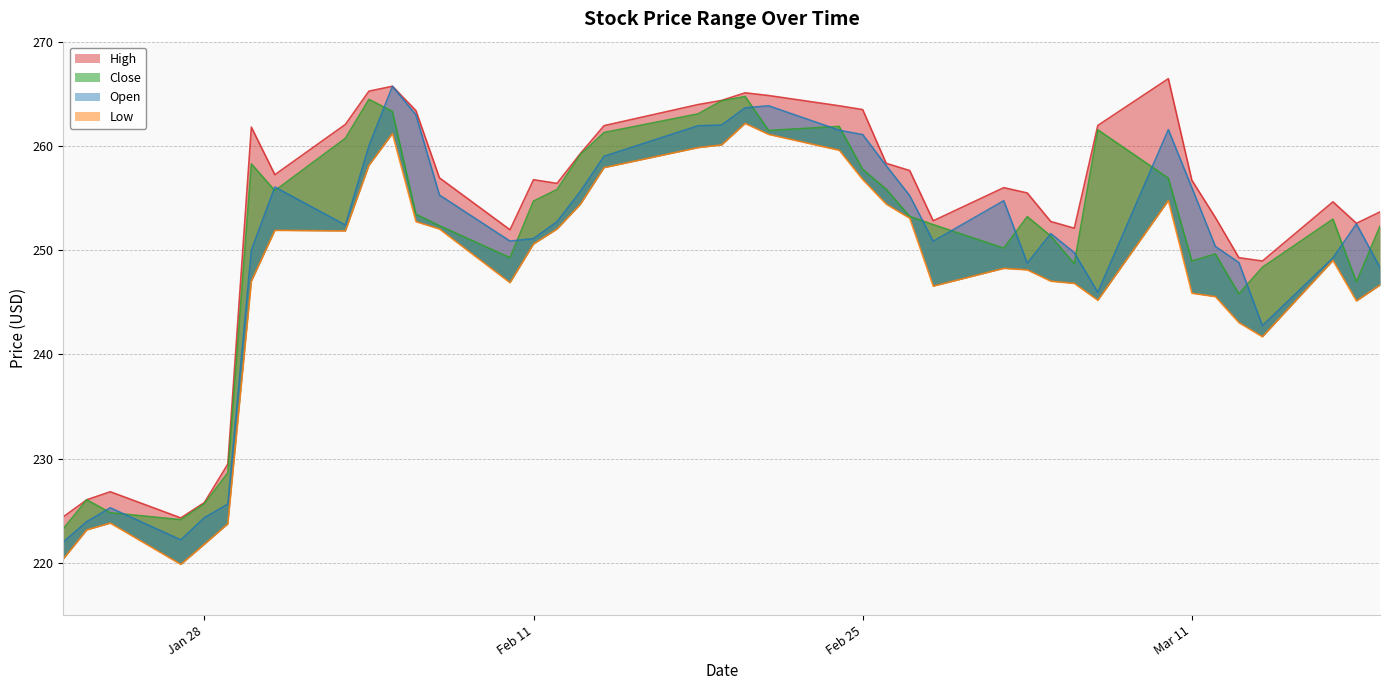

Which has a higher value, 2025-02-24 or 2025-01-23?

2025-02-24